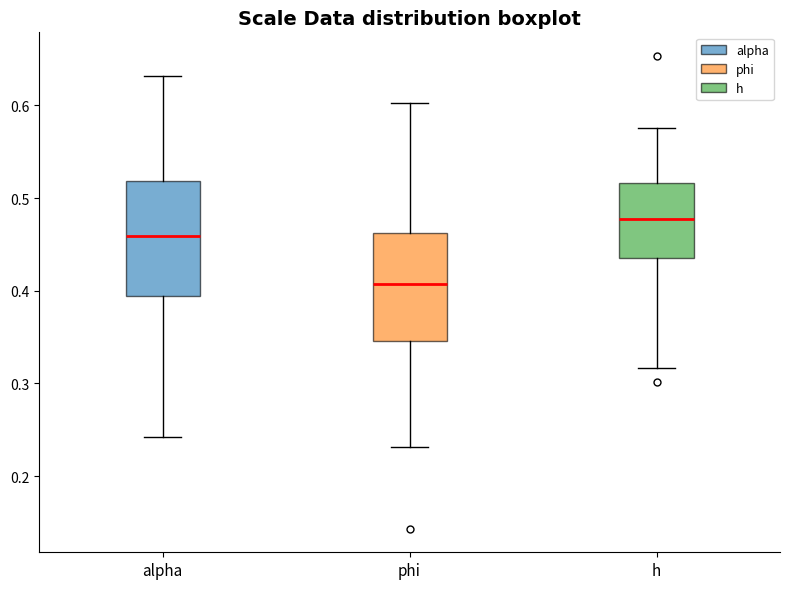

Reading left to right, read every box against the y-axis: the position of its median line, the range the box covers, and the ends of its whiskers. The values are not printed on the chart, so give them approximately, as read against the axis.

alpha: median 0.46, box 0.39 to 0.52, whiskers 0.24 to 0.63
phi: median 0.41, box 0.35 to 0.46, whiskers 0.23 to 0.60
h: median 0.48, box 0.43 to 0.52, whiskers 0.32 to 0.58